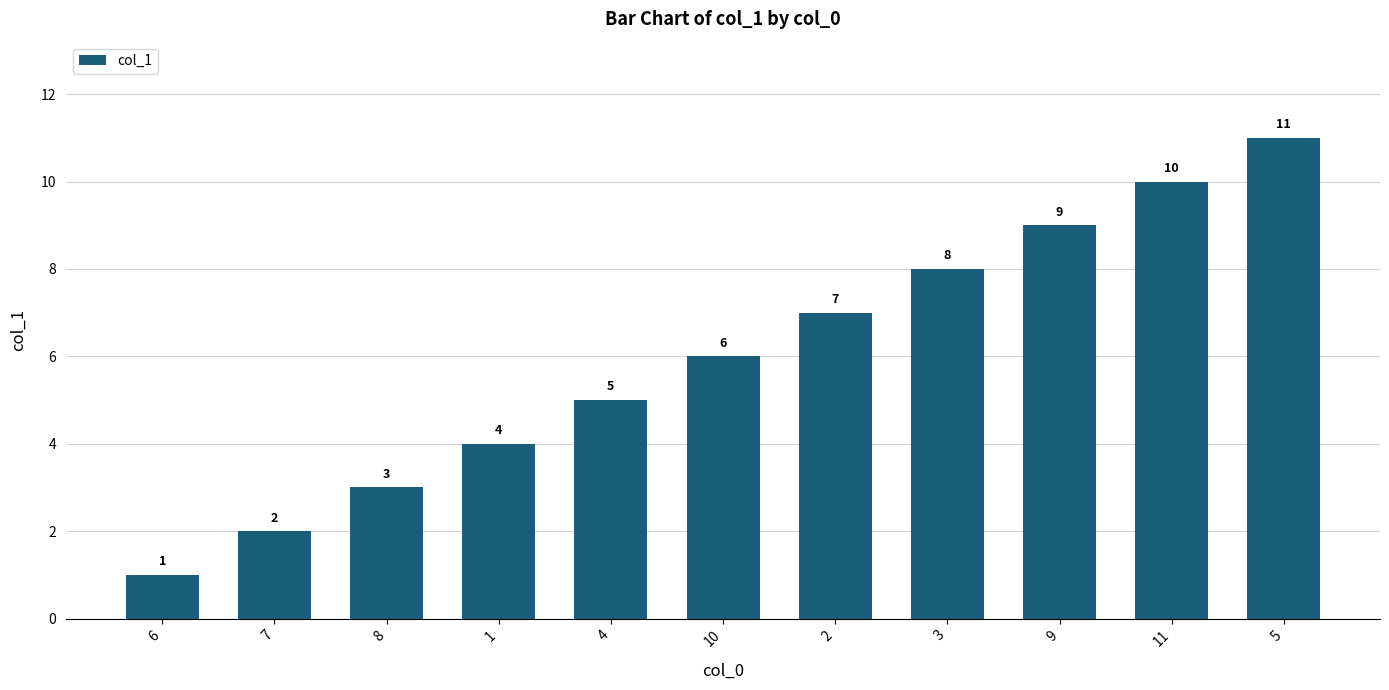

What is the sum of the values at 3 and 6?

9